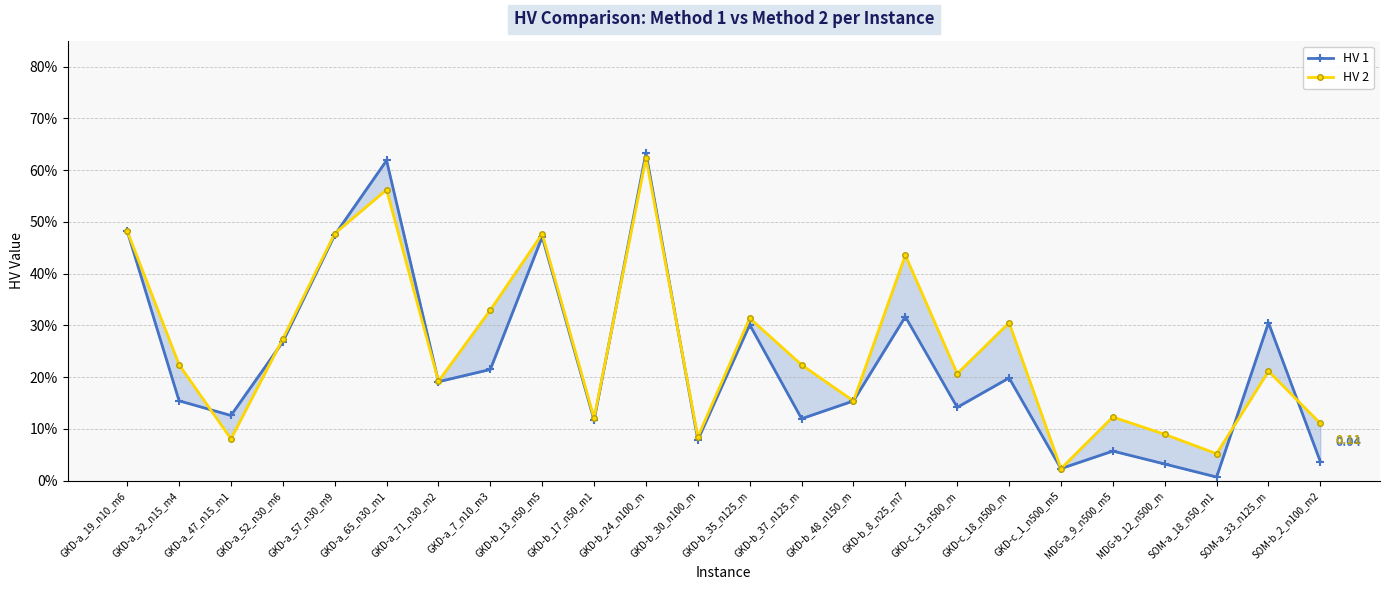

What is the difference between the second highest and second lowest values in the HV 1 series?

0.6